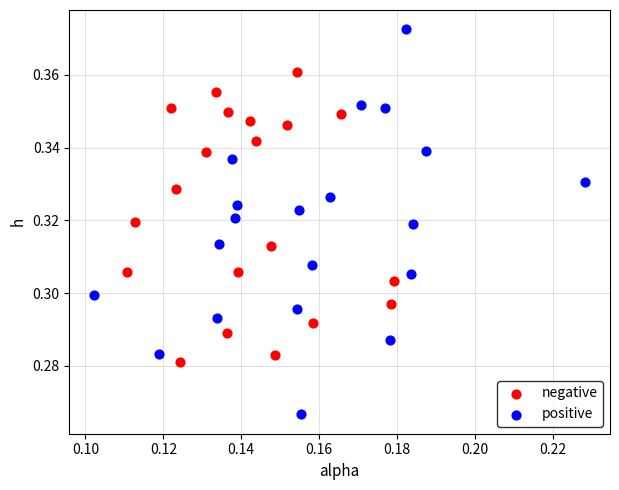

What are all the series names shown in the legend?

negative, positive